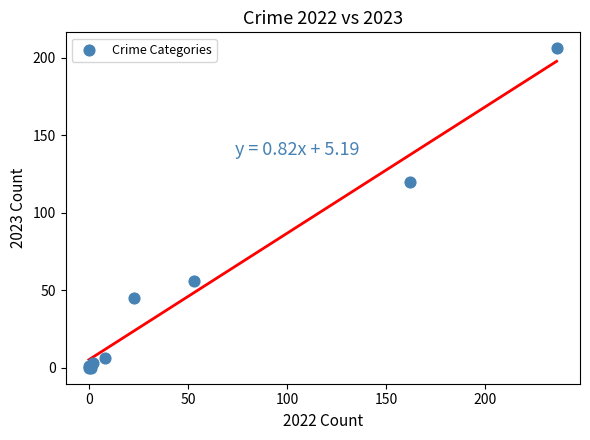

What Y value in the scatter plot is closest to 103?

120